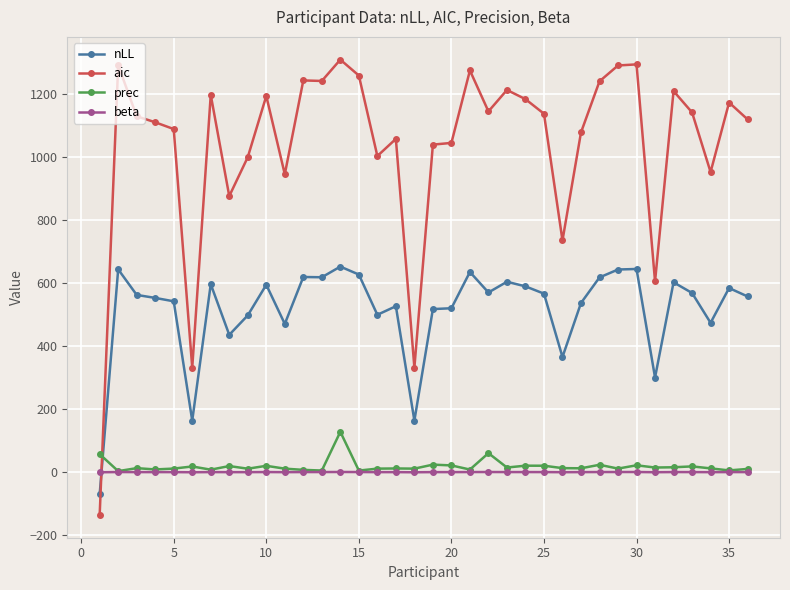

Which series has the widest spread of values?

aic